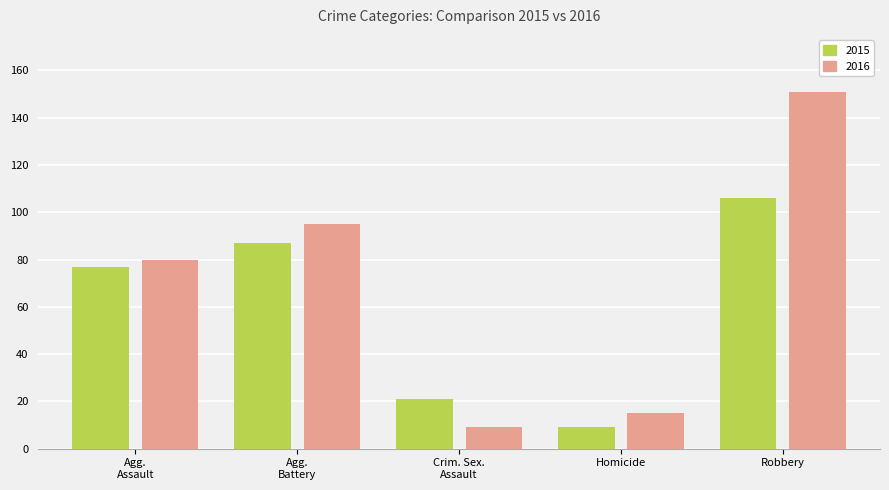

Is it true that 2016 equals 25 at Homicide?

False